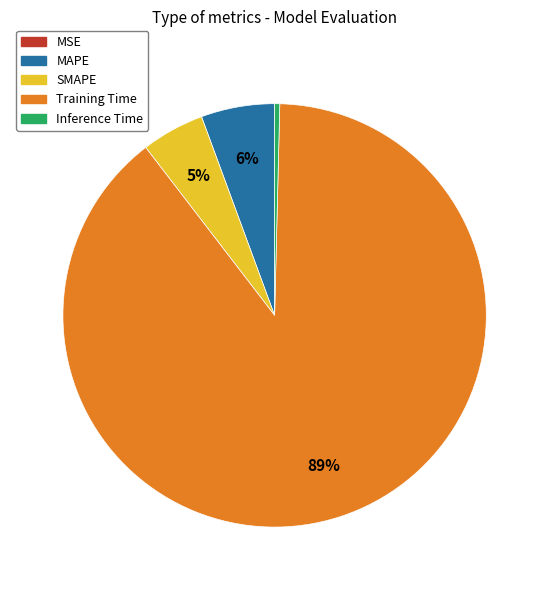

Which category has the biggest portion of the pie?

Training Time